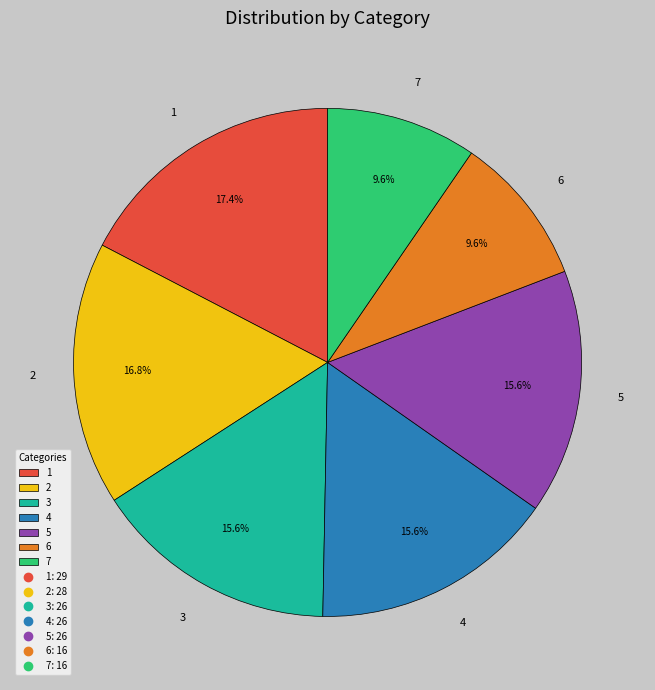

To the nearest percent, what percentage of the pie is 2?

17%